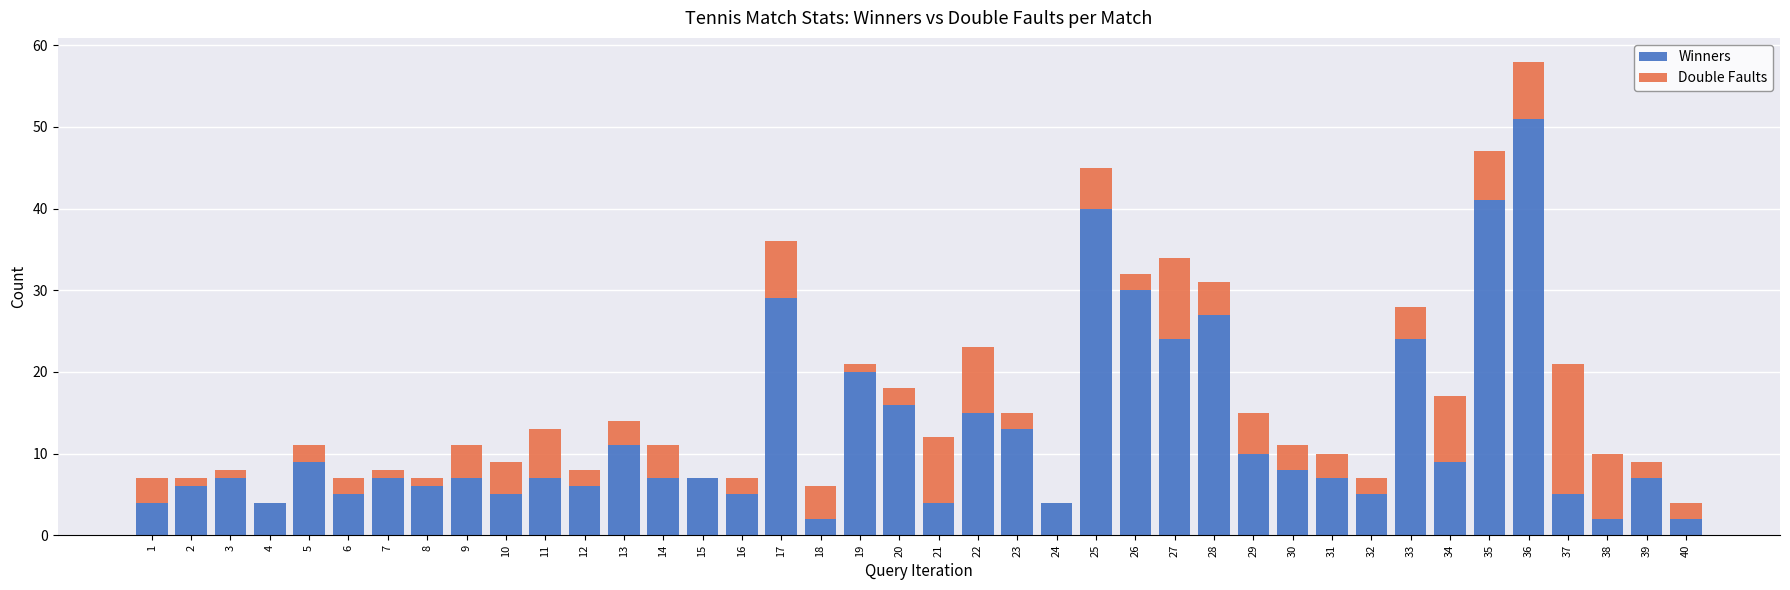

The value of Winners at 37 is 8. True or false?

False